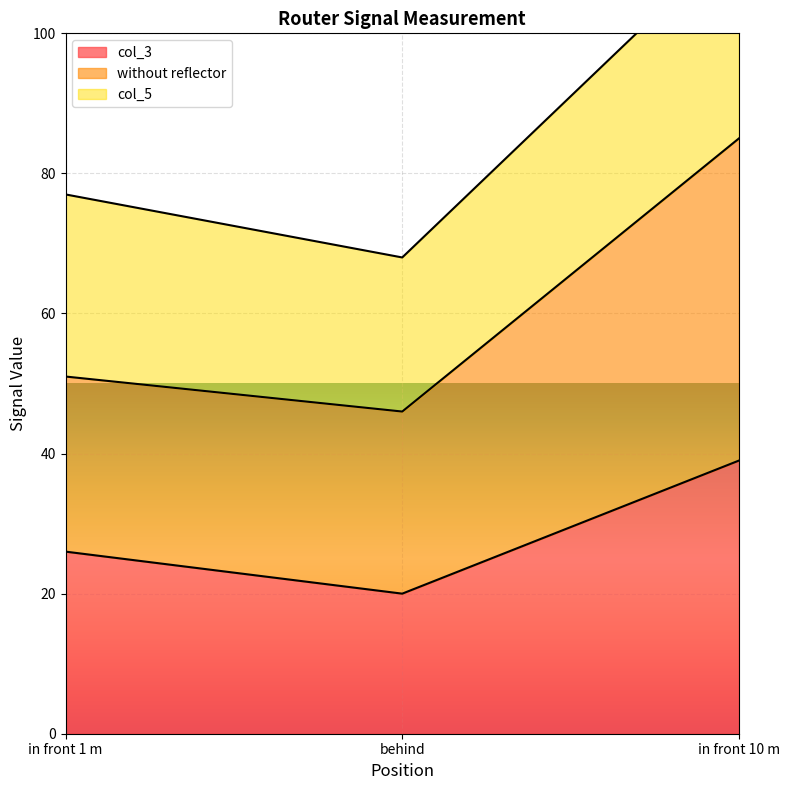

Rank the categories by col_3 value from highest to lowest.

in front 10 m, in front 1 m, behind